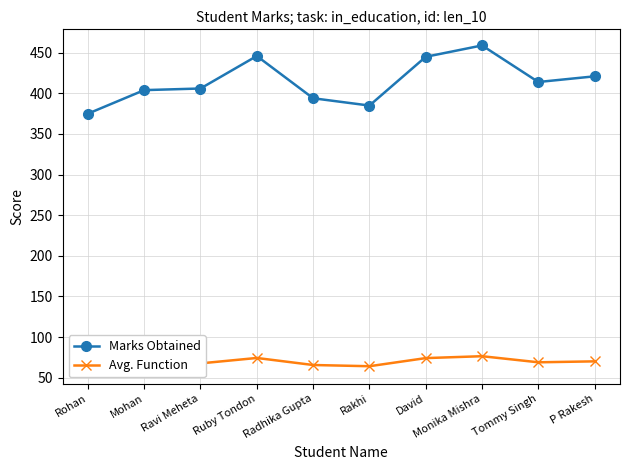

True or false: Avg. Function and Marks Obtained cross at least once.

False